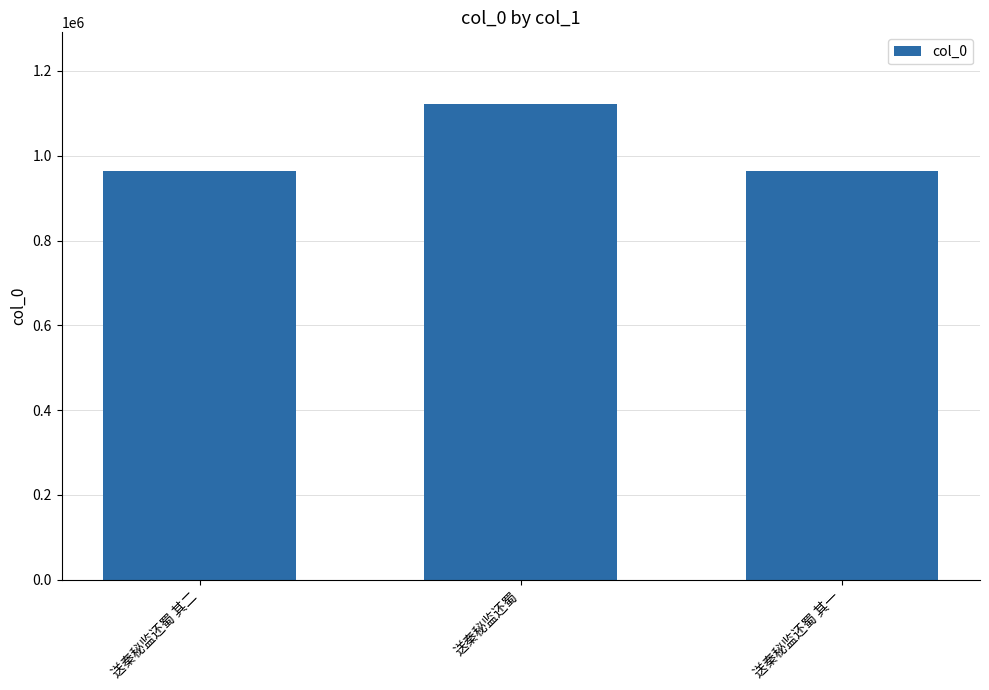

What is the average value?

1016667